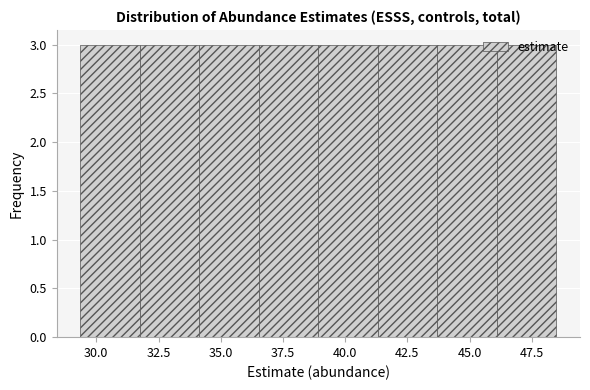

Reading left to right, transcribe this chart: for each bar, give the range it covers on the x-axis and its height. Neither the bar edges nor the heights are printed on the chart, so give them approximately, as read against the axes.

29.5 to 32.0: 3
32.0 to 34.0: 3
34.0 to 36.5: 3
36.5 to 39.0: 3
39.0 to 41.5: 3
41.5 to 43.5: 3
43.5 to 46.0: 3
46.0 to 48.5: 3